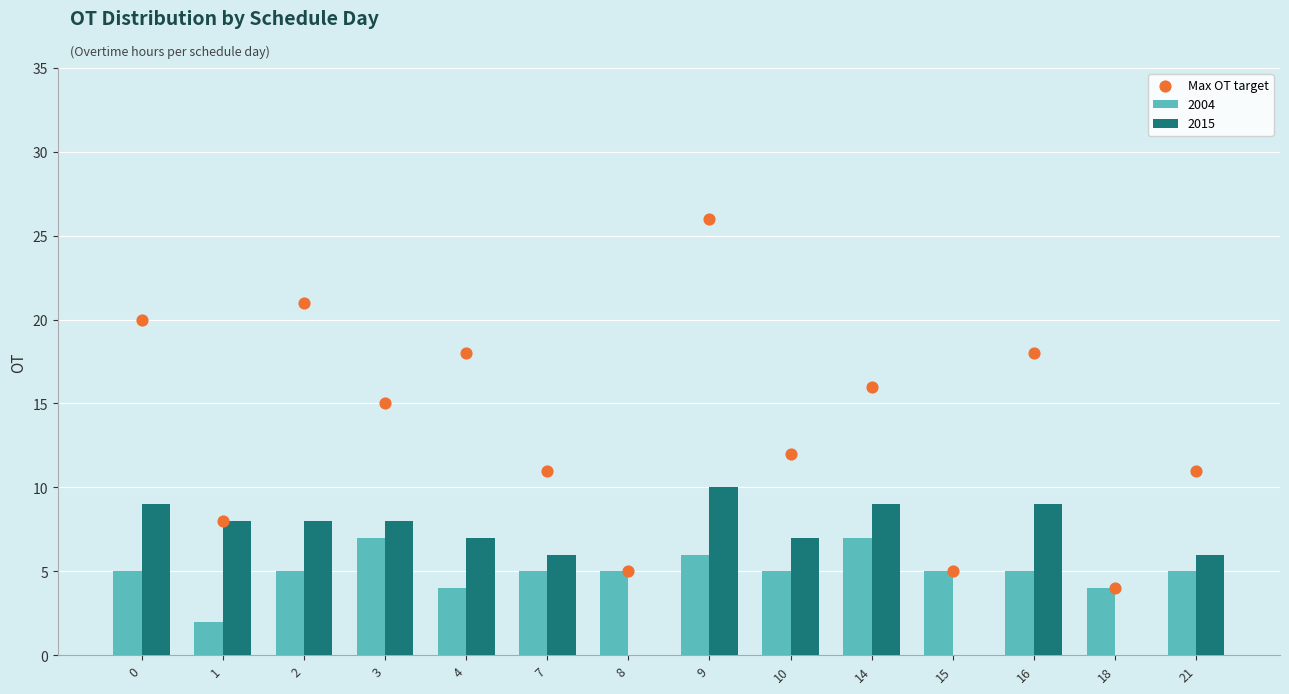

Which has a higher value, 1 or 7?

7